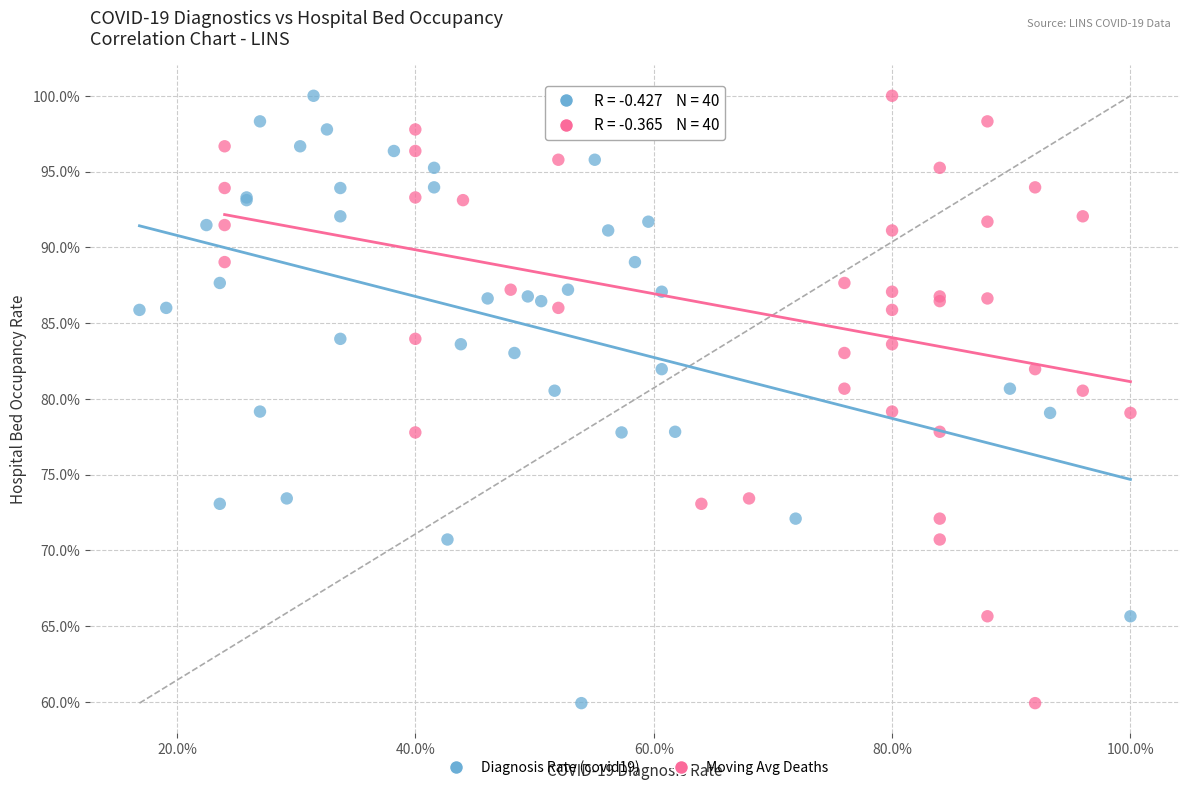

What are all the series names shown in the legend?

Diagnosis Rate (covid19), Moving Avg Deaths